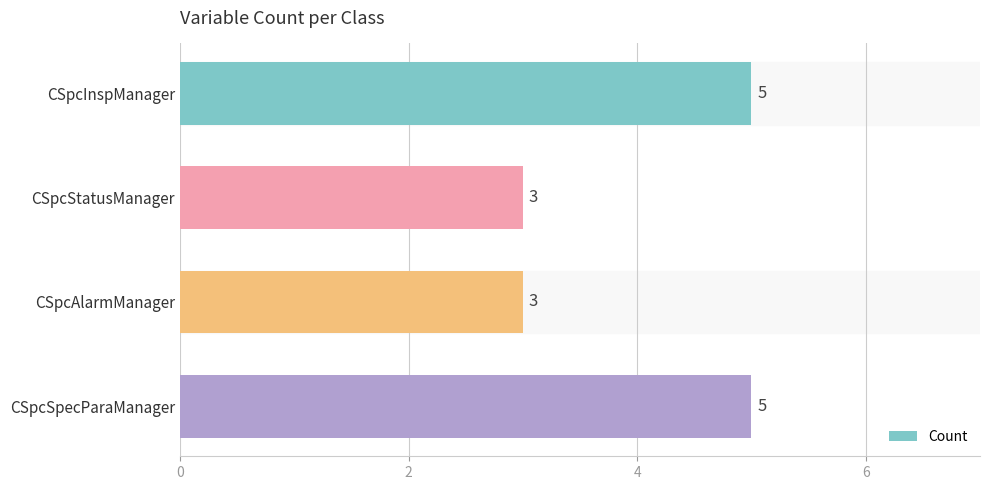

What is the label of the 2nd bar from the top?

CSpcStatusManager